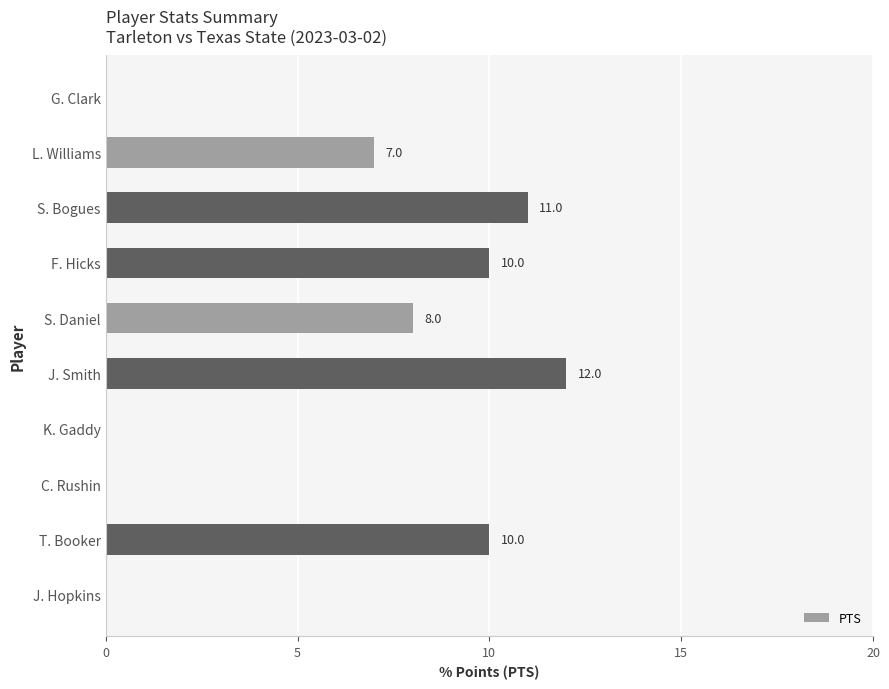

Where is the data nearest to the value 6?

L. Williams